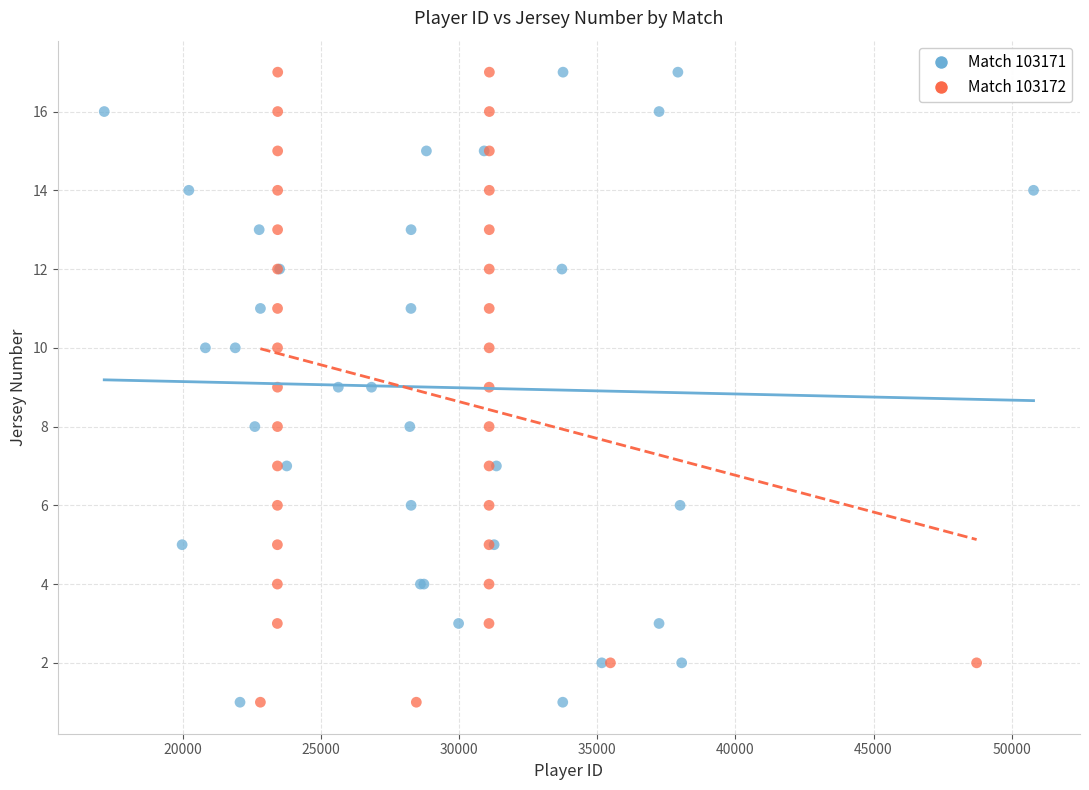

What are all the series names shown in the legend?

Match 103171, Match 103172